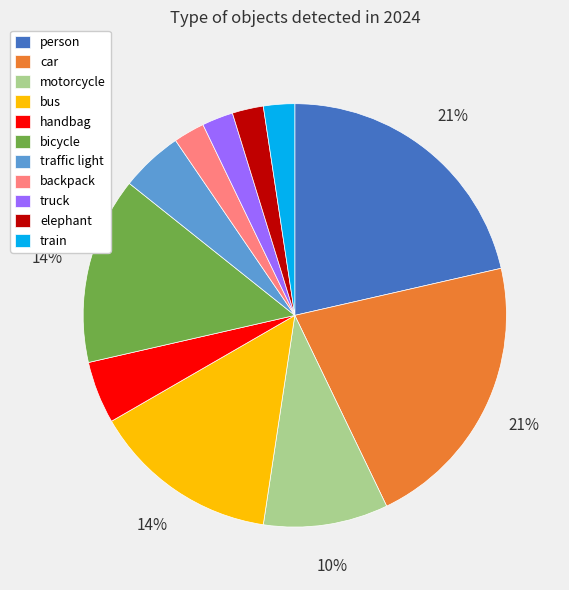

Which has a higher value, motorcycle or bus?

bus